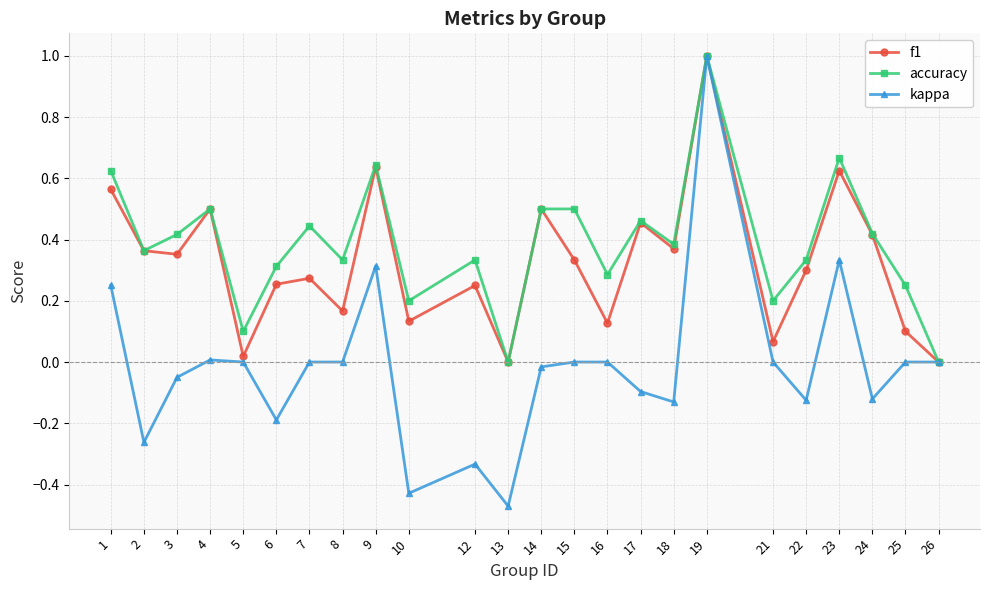

How many lines are shown in the chart?

3